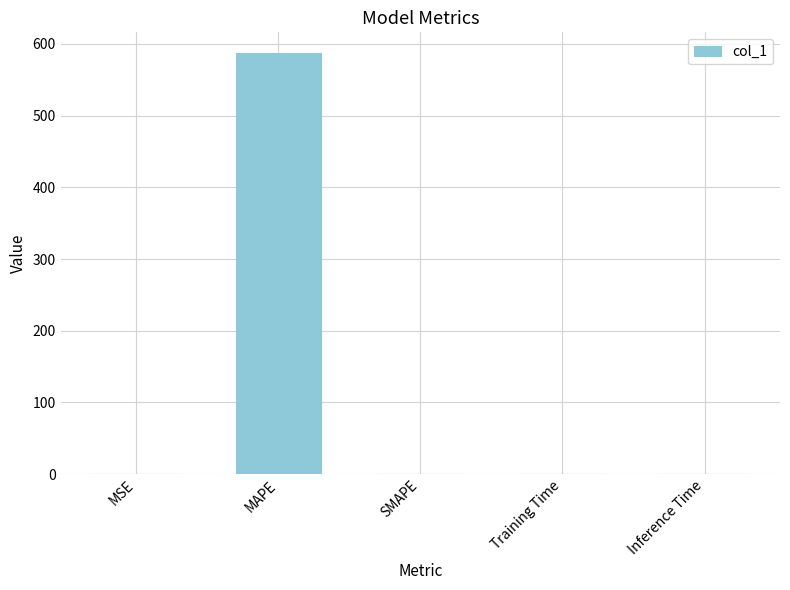

Are the bars horizontal?

No